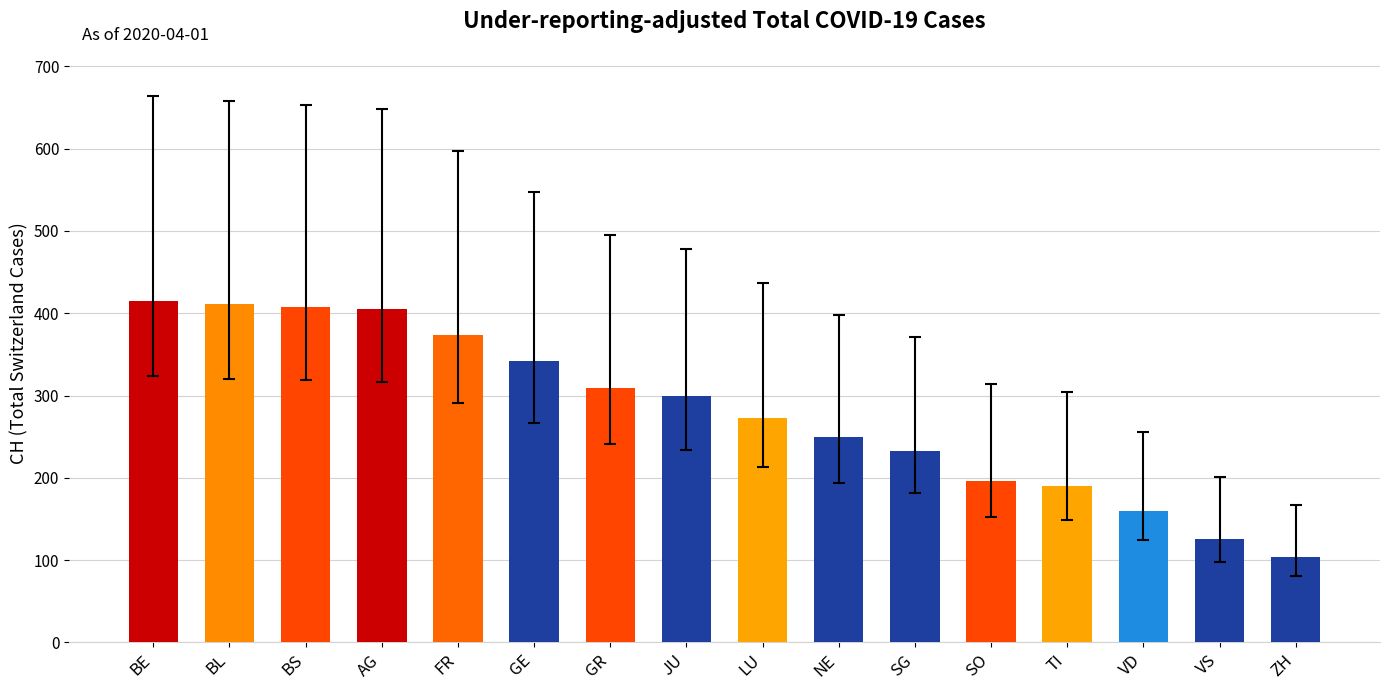

Which label corresponds to the smallest value in the chart?

ZH